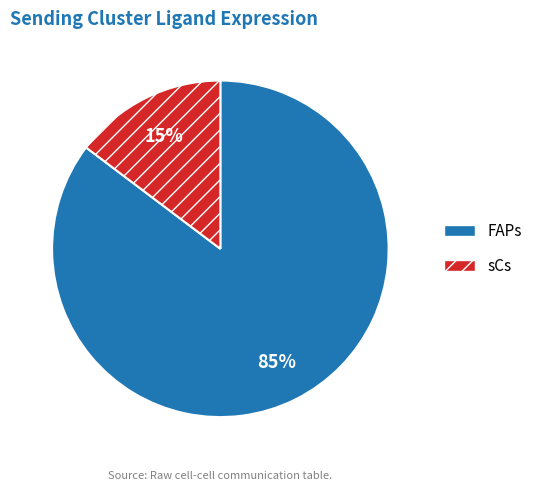

Count the number of slices in the pie.

2